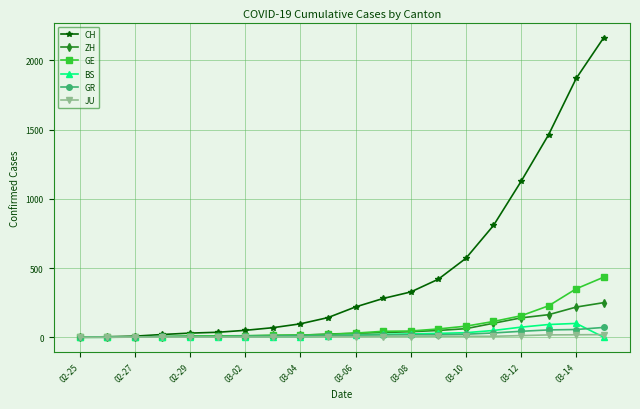

Where is ZH nearest to the value 125?

03-12